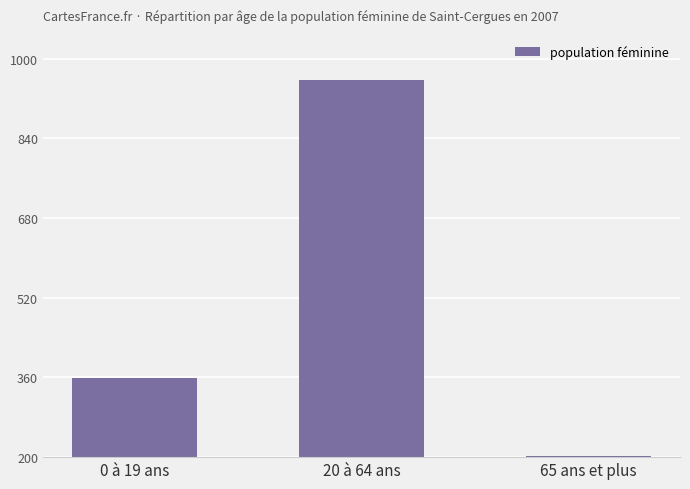

Reading right to left, list all the values displayed in this chart.

65 ans et plus=202	20 à 64 ans=957	0 à 19 ans=359